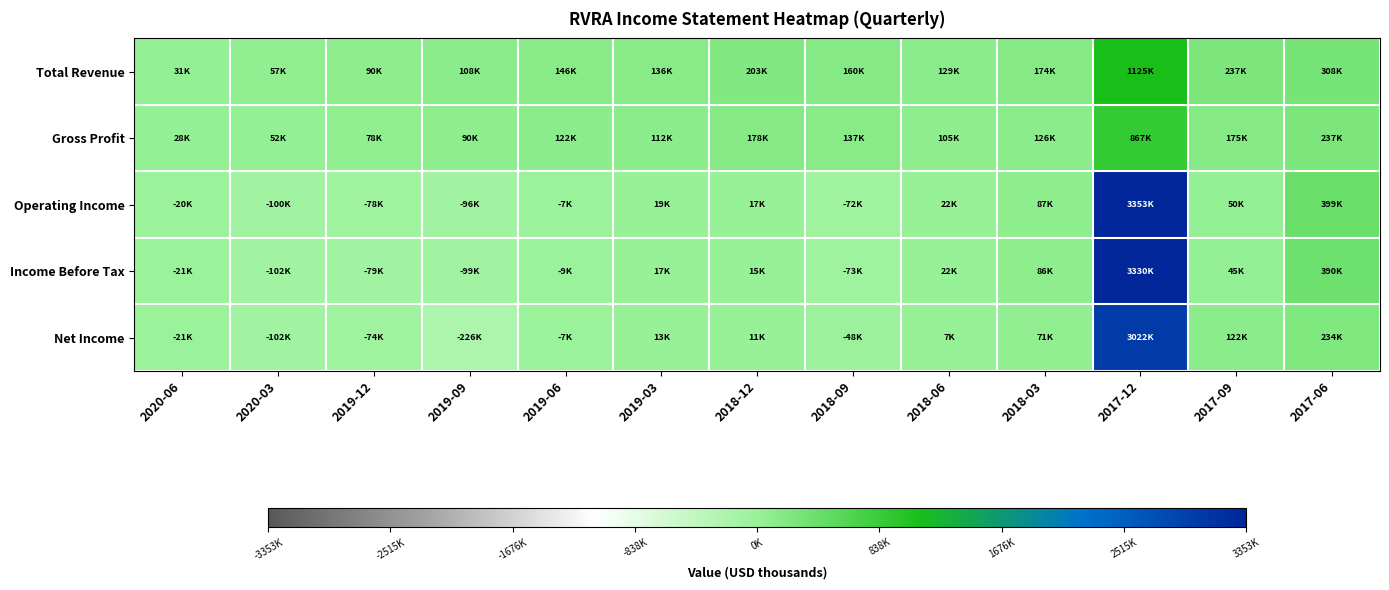

Reading left to right, extract all data points from this chart.

Total Revenue: 2020-06=31400	2020-03=56800	2019-12=89700	2019-09=108100	2019-06=145600	2019-03=136500	2018-12=203200	2018-09=159600	2018-06=128800	2018-03=174000	2017-12=1124800	2017-09=236700	2017-06=307800
Gross Profit: 2020-06=28500	2020-03=51800	2019-12=78200	2019-09=89800	2019-06=121800	2019-03=112400	2018-12=178000	2018-09=136700	2018-06=104700	2018-03=126100	2017-12=866700	2017-09=175400	2017-06=236700
Operating Income: 2020-06=-19600	2020-03=-100500	2019-12=-77900	2019-09=-96000	2019-06=-7000	2019-03=18800	2018-12=16900	2018-09=-72400	2018-06=22300	2018-03=86700	2017-12=3353000	2017-09=49700	2017-06=398600
Income Before Tax: 2020-06=-21200	2020-03=-101500	2019-12=-79200	2019-09=-99000	2019-06=-8700	2019-03=17200	2018-12=14900	2018-09=-72900	2018-06=22300	2018-03=86100	2017-12=3329500	2017-09=45300	2017-06=390000
Net Income: 2020-06=-21200	2020-03=-101500	2019-12=-74200	2019-09=-225600	2019-06=-6700	2019-03=12700	2018-12=10600	2018-09=-48100	2018-06=7200	2018-03=70900	2017-12=3022200	2017-09=122200	2017-06=233800